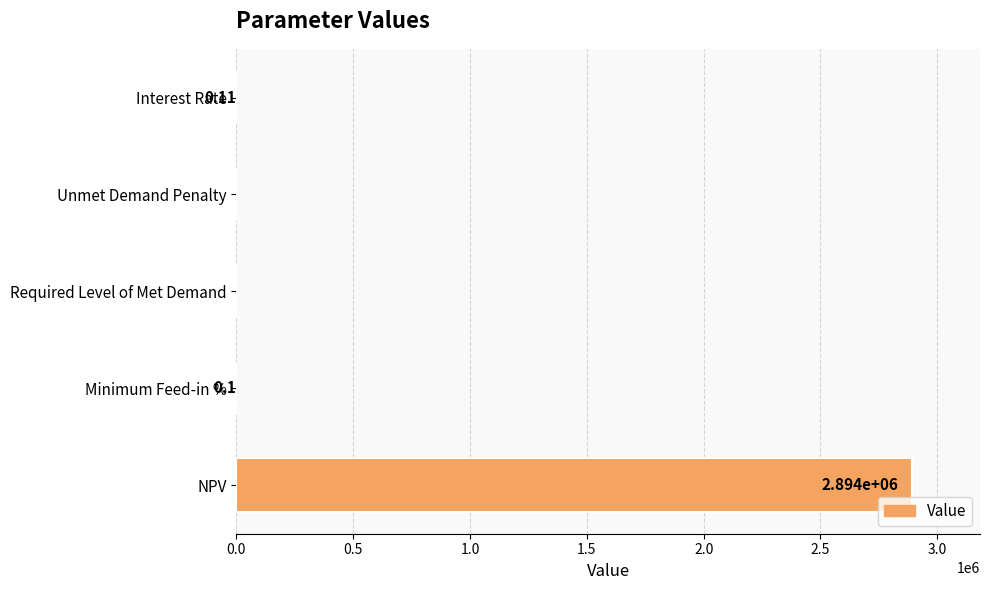

Where is the data nearest to the value 1446756?

Interest Rate